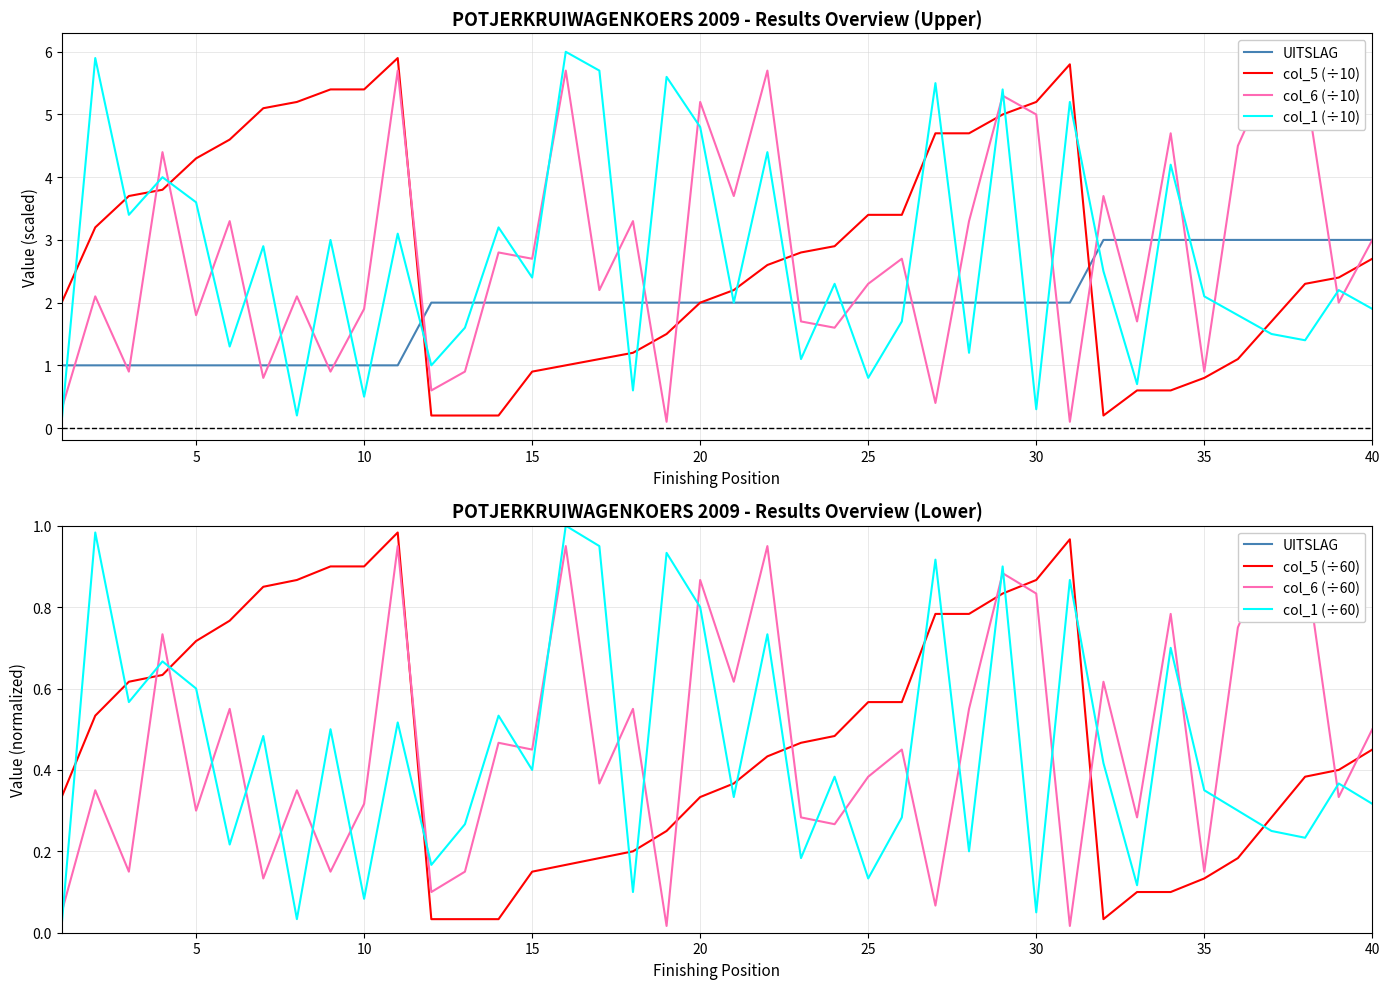

At how many categories does at least one series exceed 4?

23